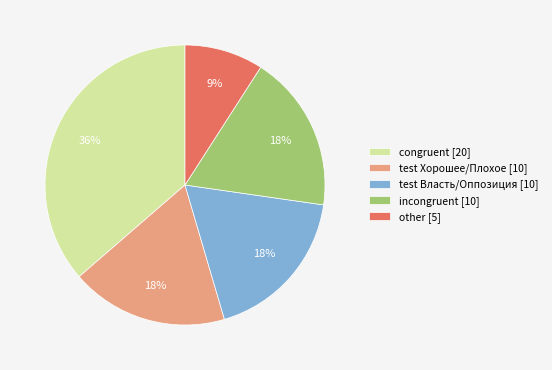

Is it true that other [5] is 22% of the pie?

False